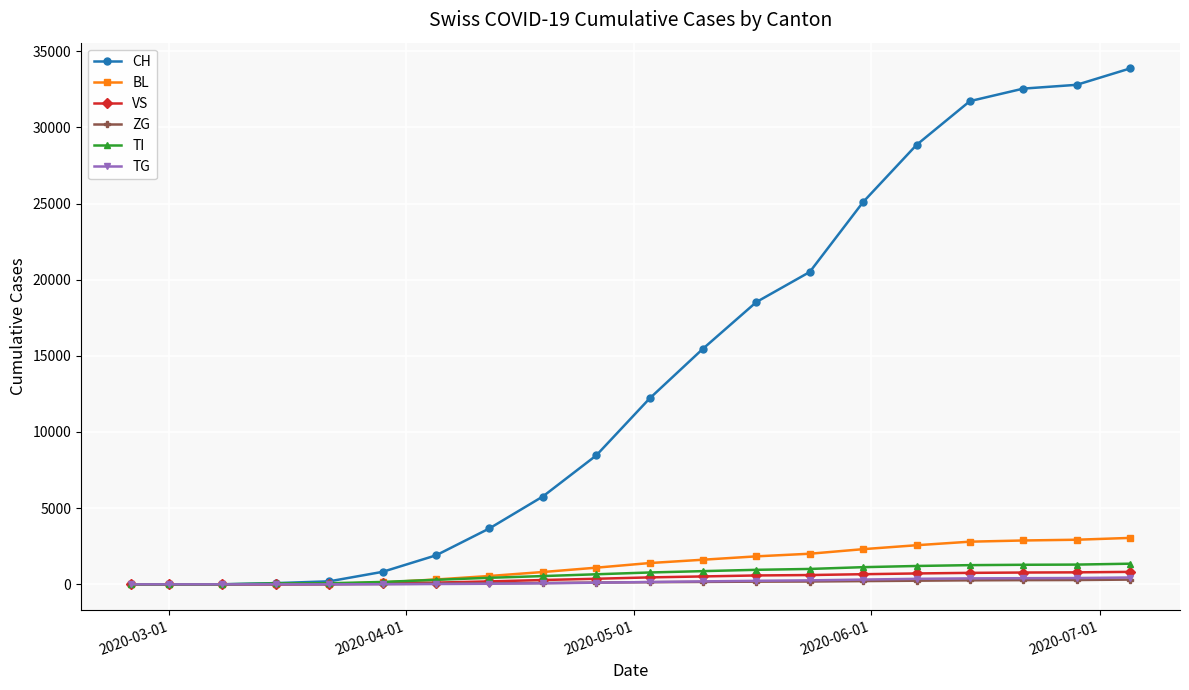

Which series has the largest total across all categories?

CH